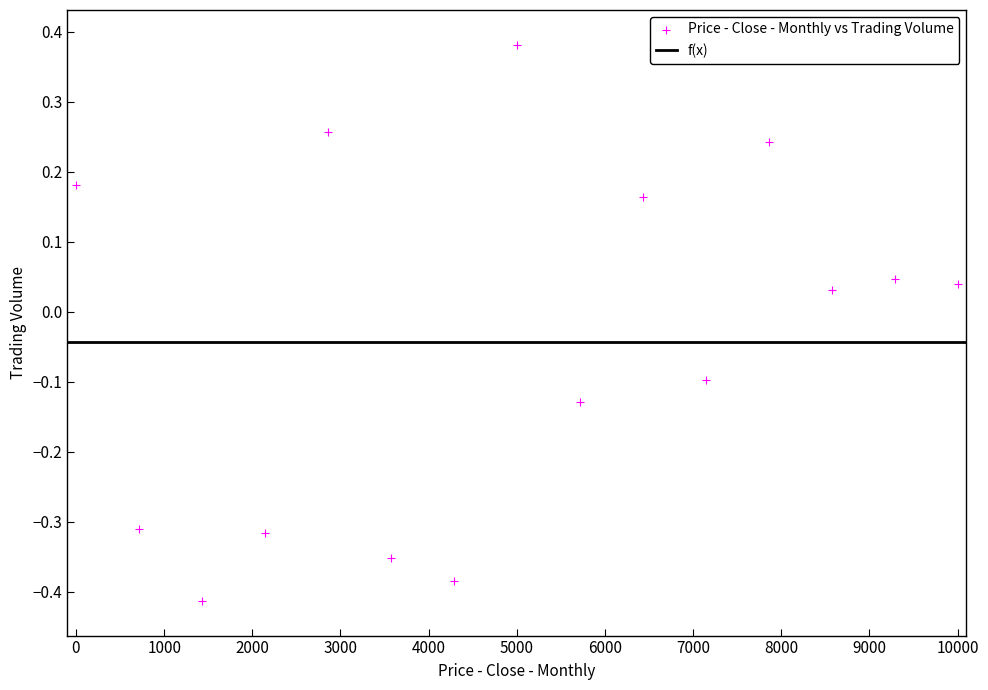

What is the range of Y values (max minus min)?

0.8